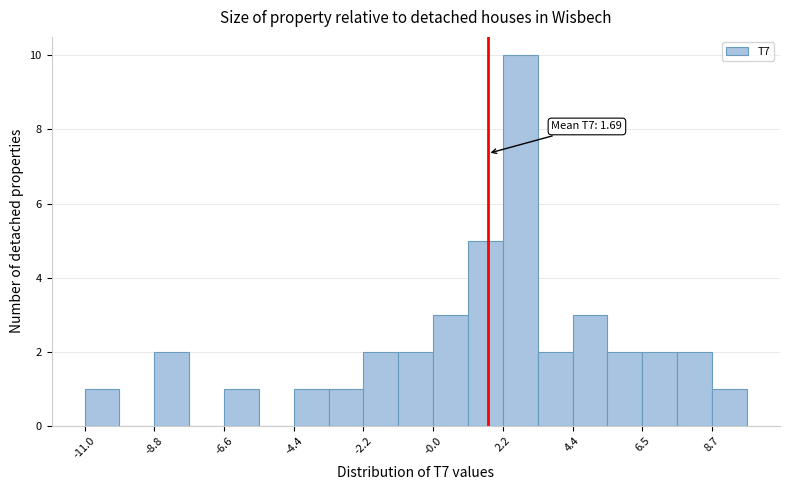

Around what value on the x-axis is the tallest bar? Give the approximate position of its centre, as read against the axis.

2.5